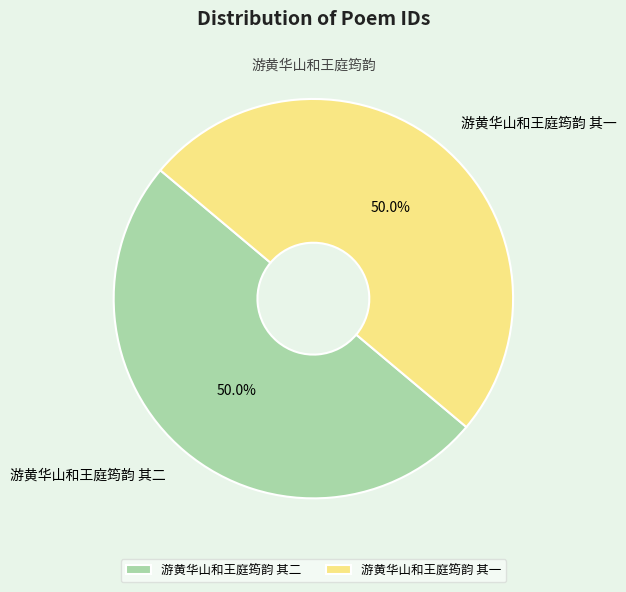

To the nearest percent, what is the combined percentage of 游黄华山和王庭筠韵 其二 and 游黄华山和王庭筠韵 其一?

100%